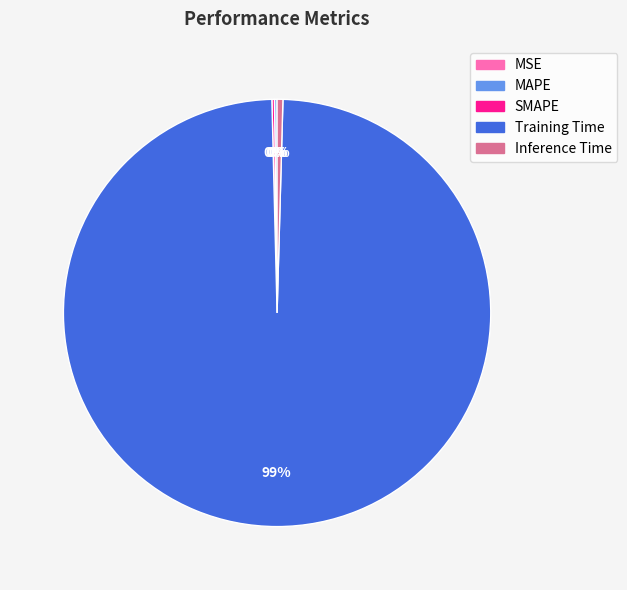

Which slice represents more than half of the pie?

Training Time